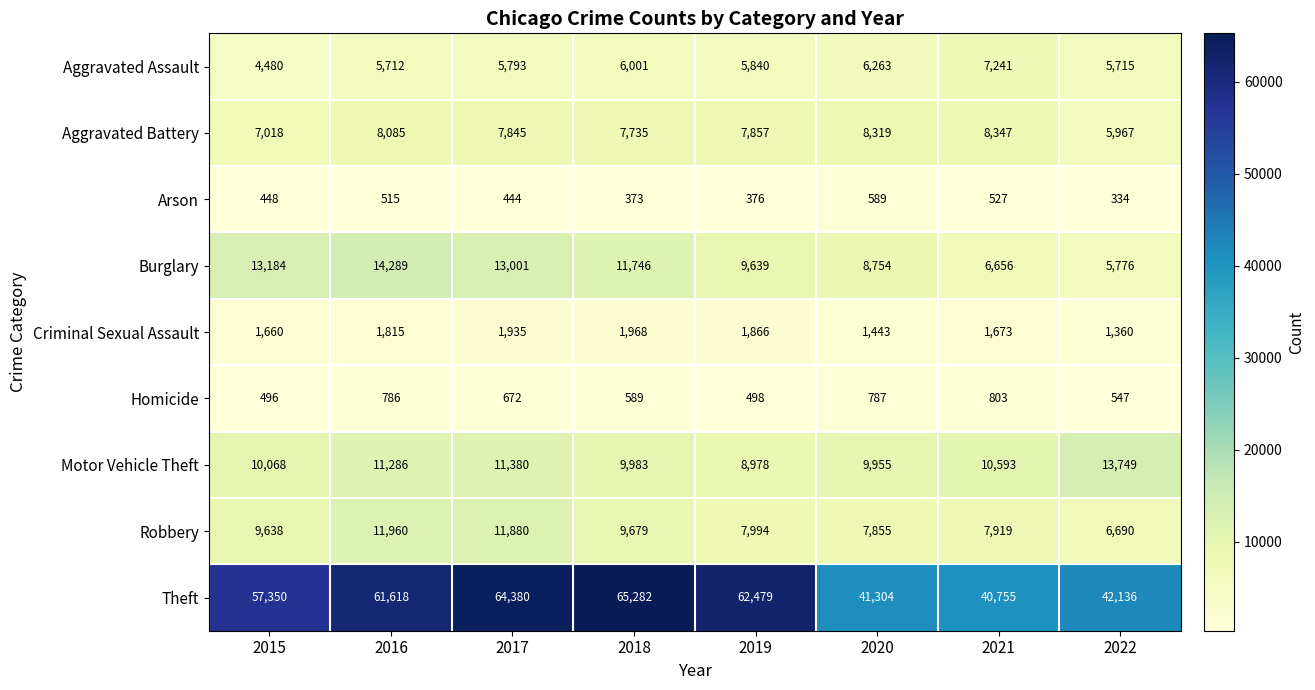

How many distinct data groups are displayed?

9